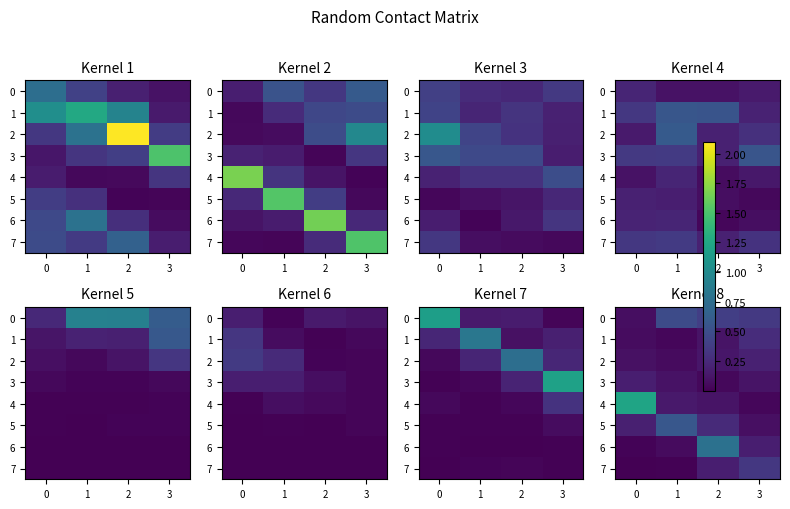

At 1, list the series in order from smallest to largest.

7, 1, 6, 2, 3, 4, 0, 5